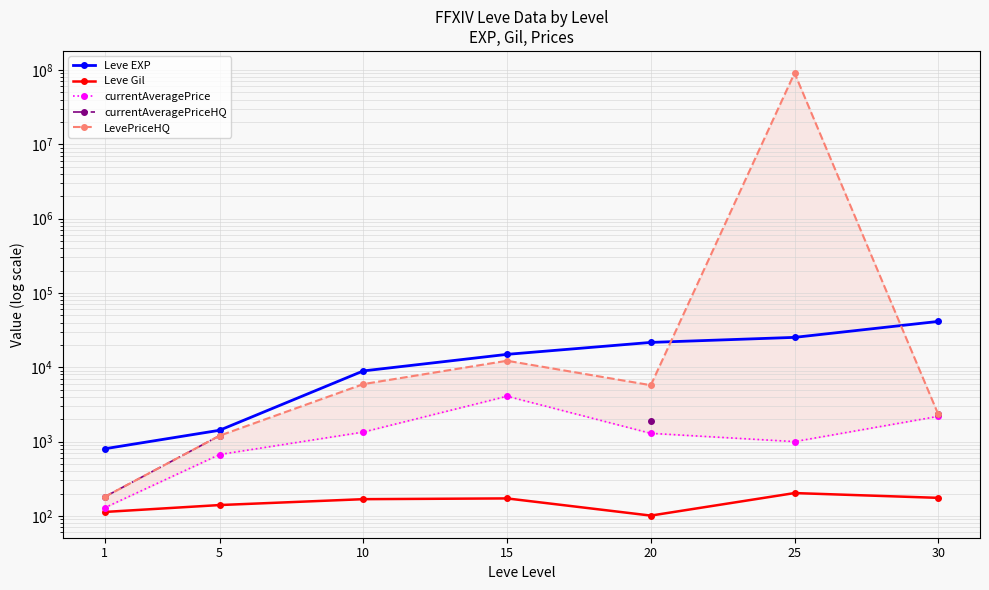

True or false: Leve EXP and Leve Gil cross at least once.

False